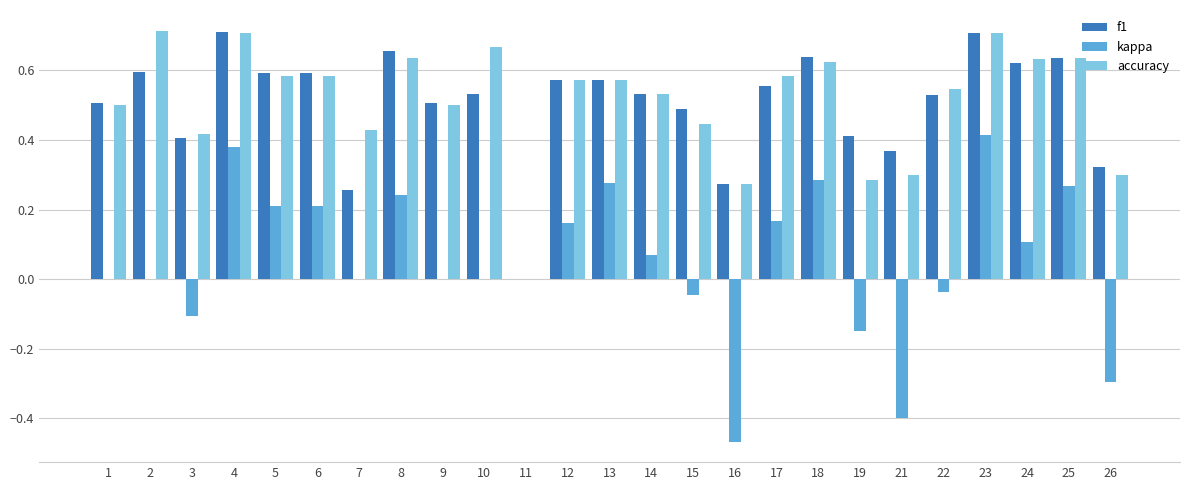

What is the total value across all series at 18?

1.5